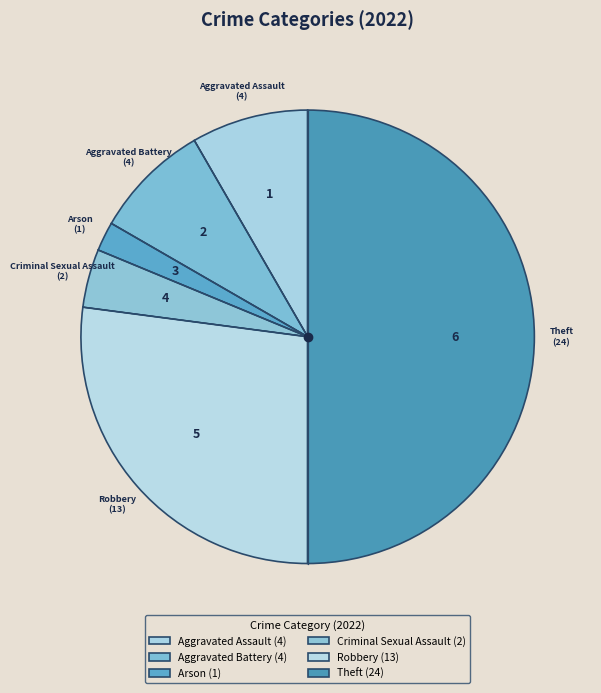

How many slices are in this pie chart?

6